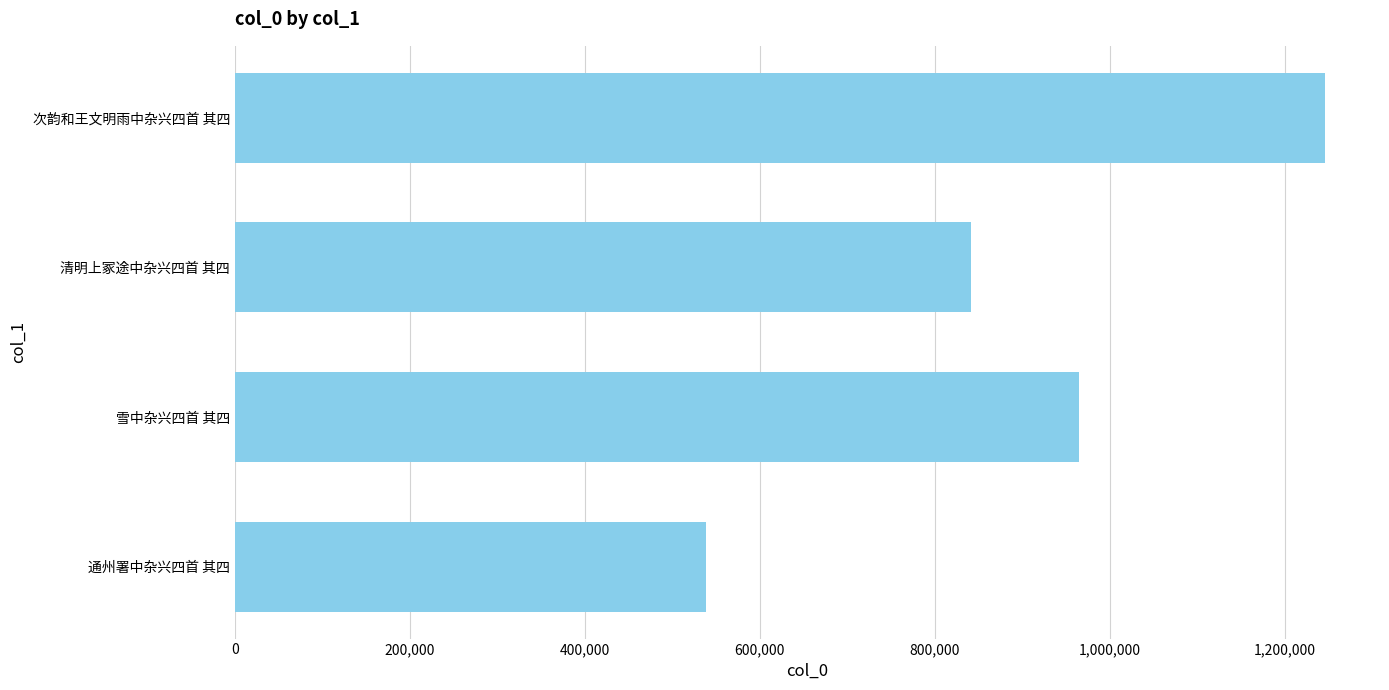

What is the sum of the values at 通州署中杂兴四首 其四 and 雪中杂兴四首 其四?

1503500